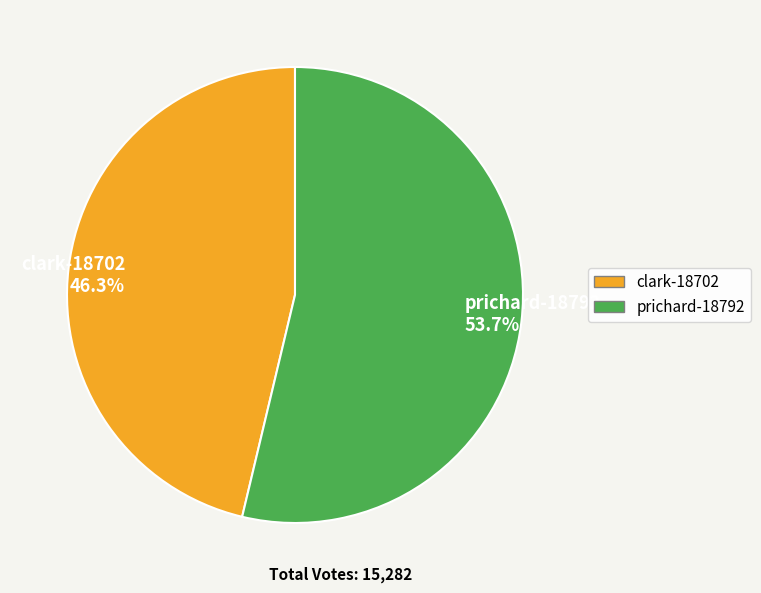

How many slices are in this pie chart?

2